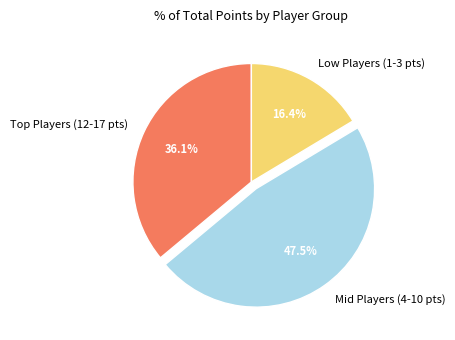

Which has a higher value, Mid Players (4-10 pts) or Low Players (1-3 pts)?

Mid Players (4-10 pts)